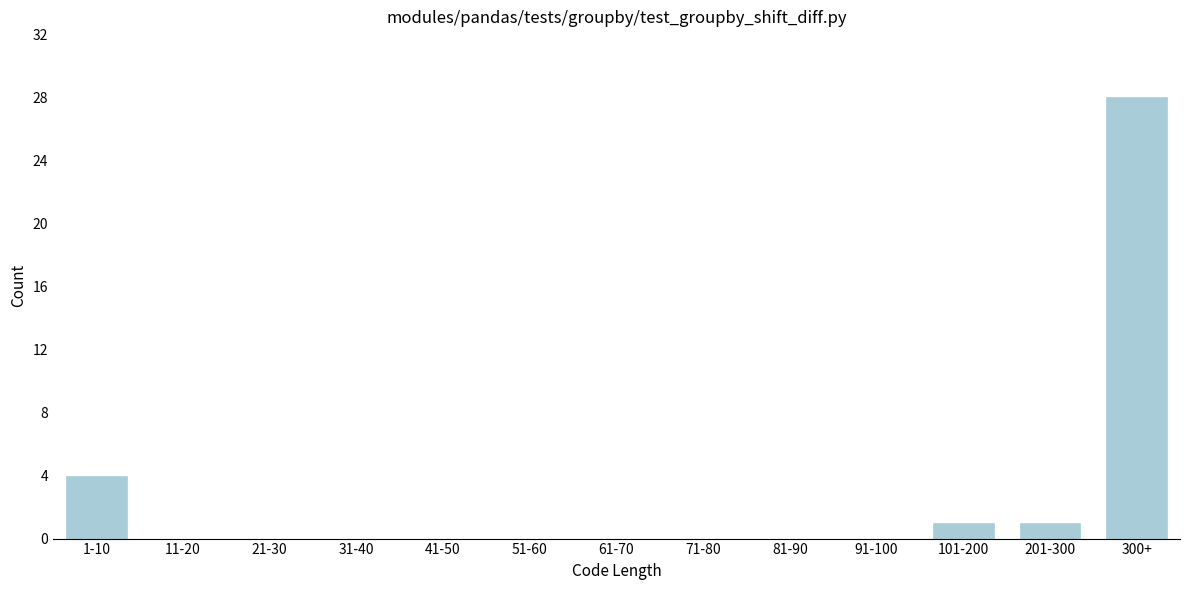

Reading right to left, extract all data points from this chart.

300+=28	201-300=1	101-200=1	91-100=0	81-90=0	71-80=0	61-70=0	51-60=0	41-50=0	31-40=0	21-30=0	11-20=0	1-10=4